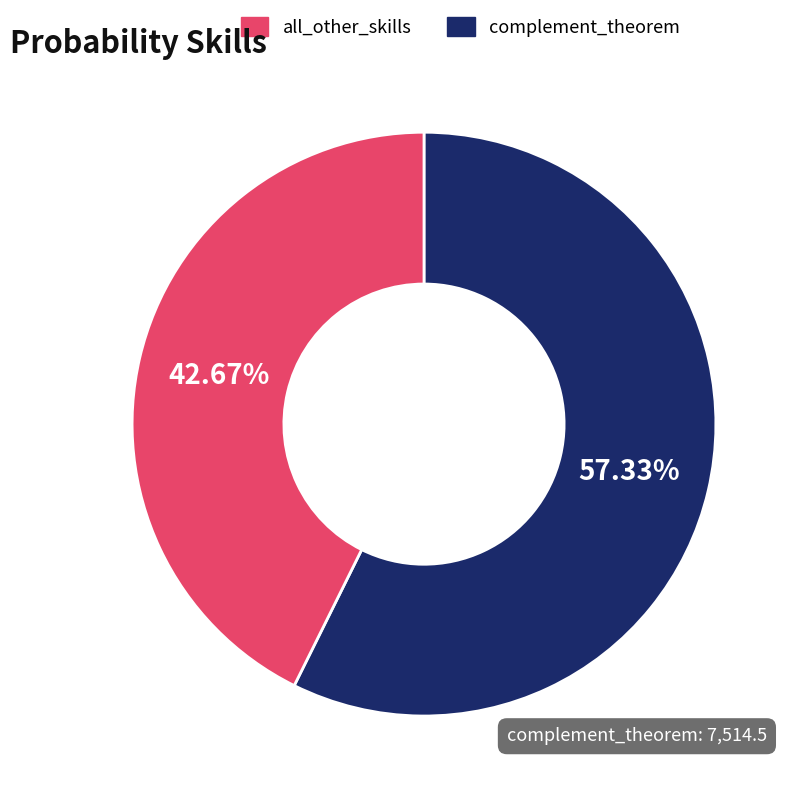

Is there any slice that represents more than half of the pie?

Yes